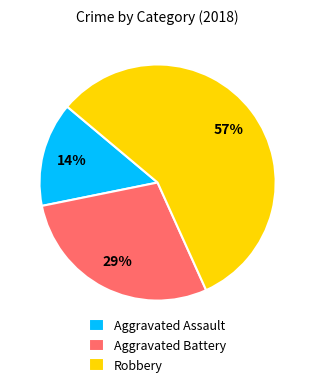

To the nearest percent, what is the difference between the largest and smallest slice percentages?

43%